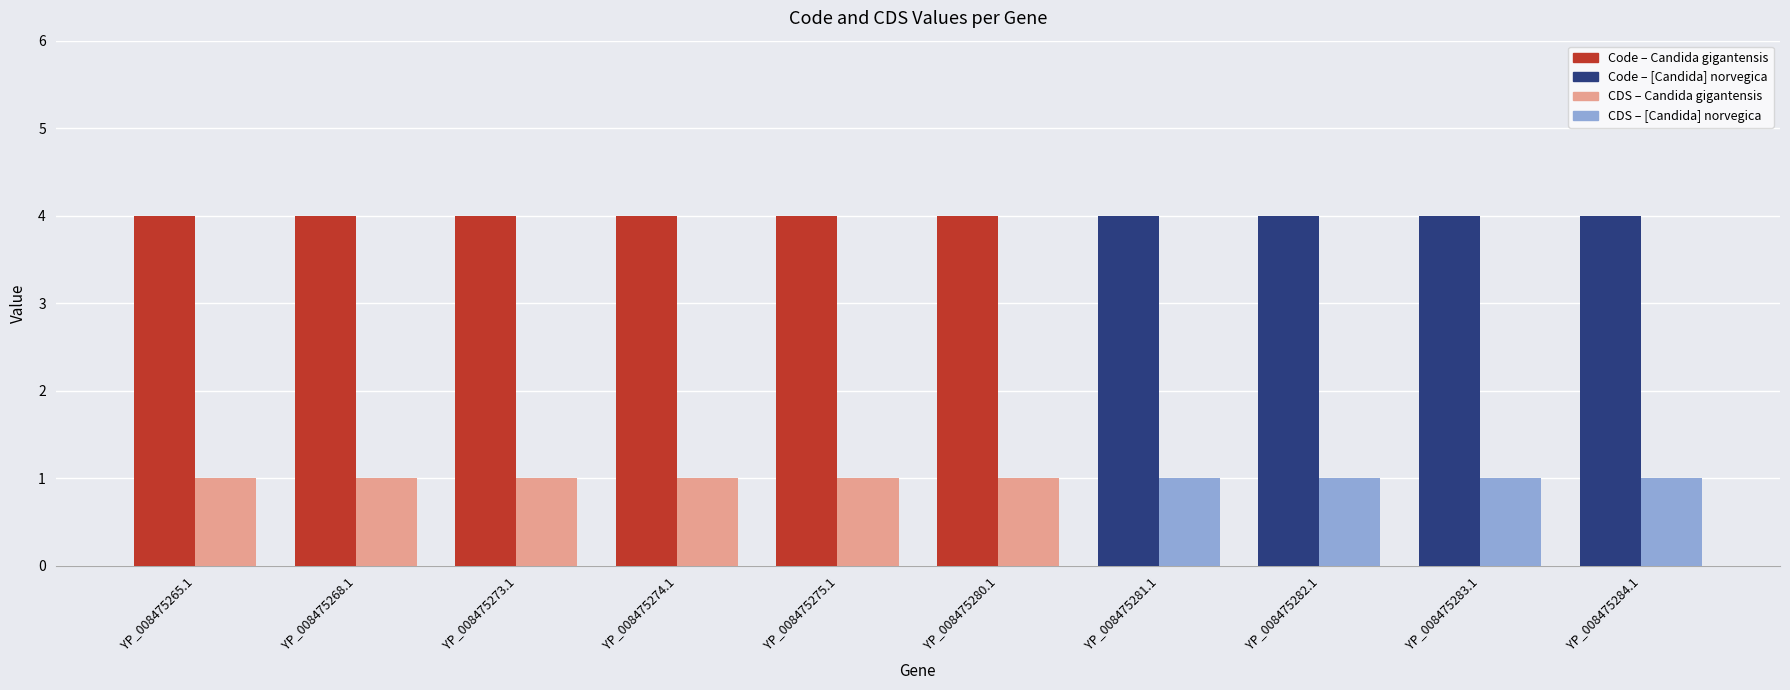

What is the total value across all series at YP_008475265.1?

5